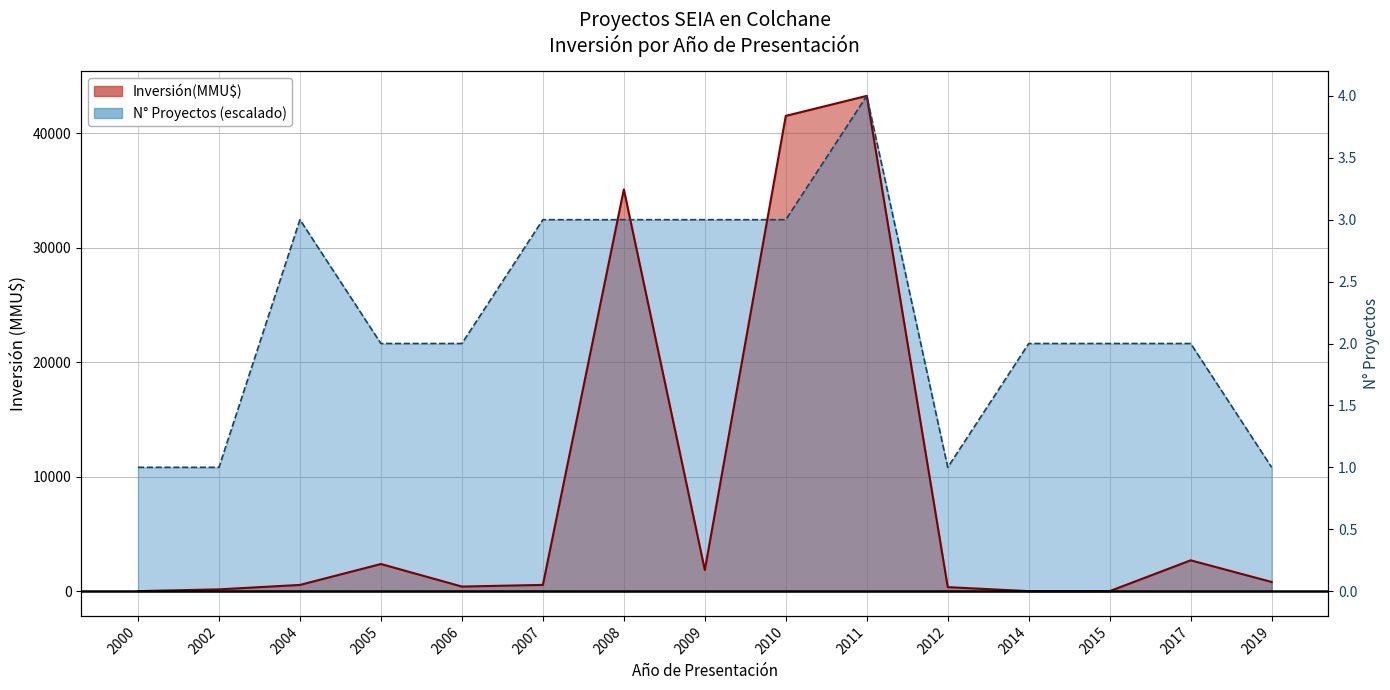

Rank the categories by value from highest to lowest.

2011, 2010, 2008, 2017, 2005, 2009, 2019, 2007, 2004, 2006, 2012, 2002, 2000, 2014, 2015